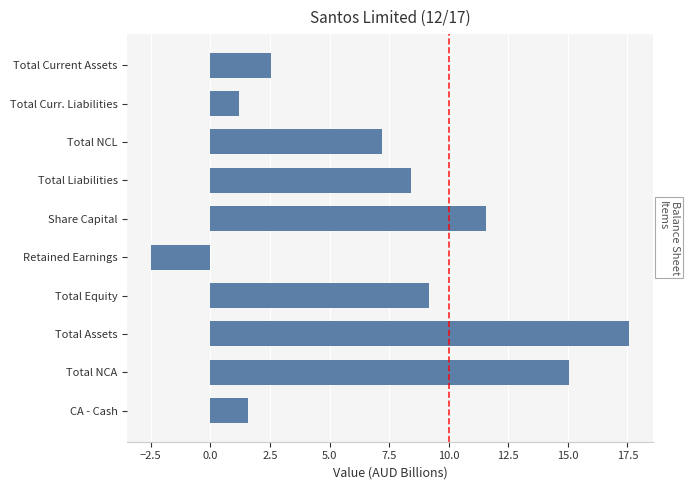

How many data points are above 8?

5